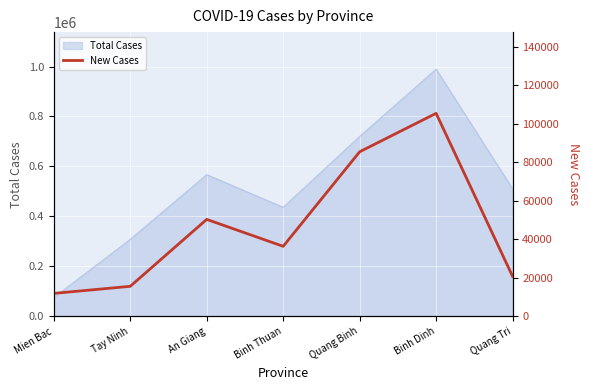

What is the label of the 1st point from the right?

Quang Tri